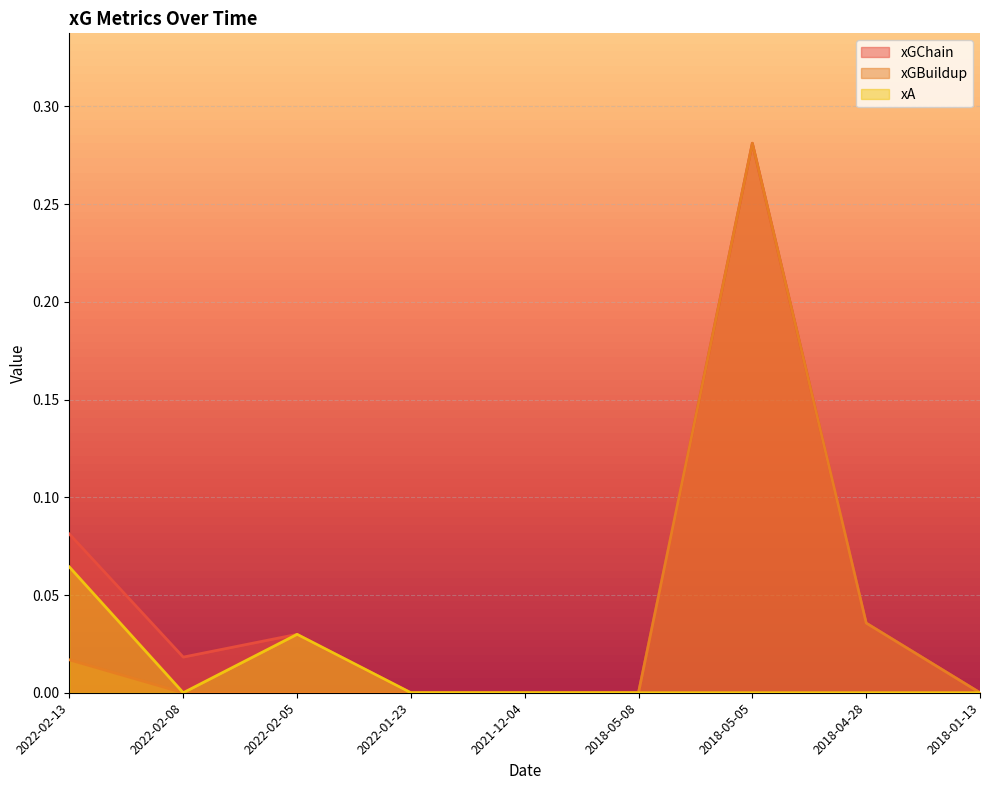

Reading left to right, transcribe all the data shown in this chart.

xGChain: 0.1	0.0	0.0	0.0	0.0	0.0	0.3	0.0	0.0
xGBuildup: 0.0	0.0	0.0	0.0	0.0	0.0	0.3	0.0	0.0
xA: 0.1	0.0	0.0	0.0	0.0	0.0	0.0	0.0	0.0